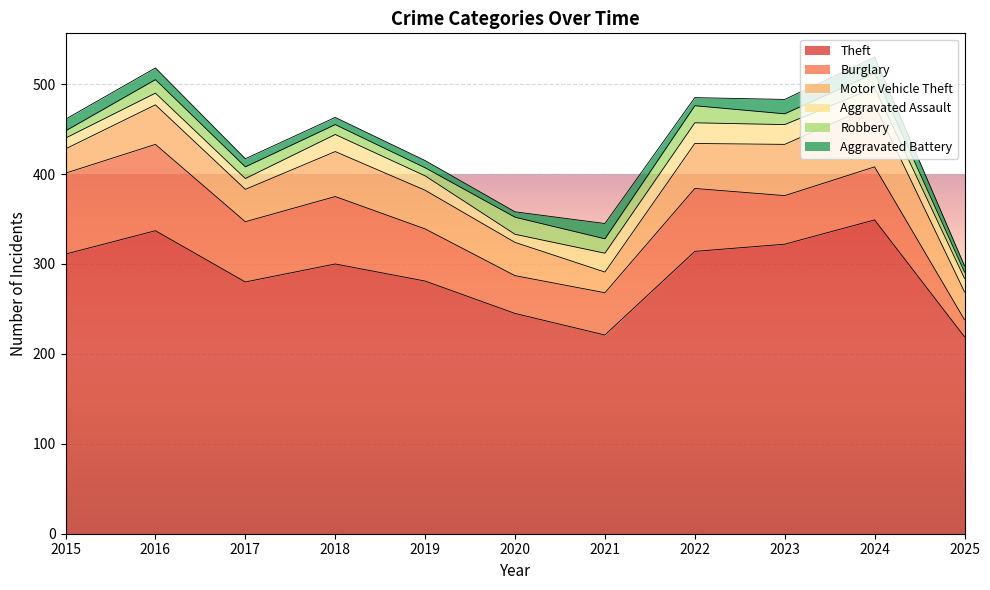

Between 2015 and 2020, which series saw the biggest shift?

Theft